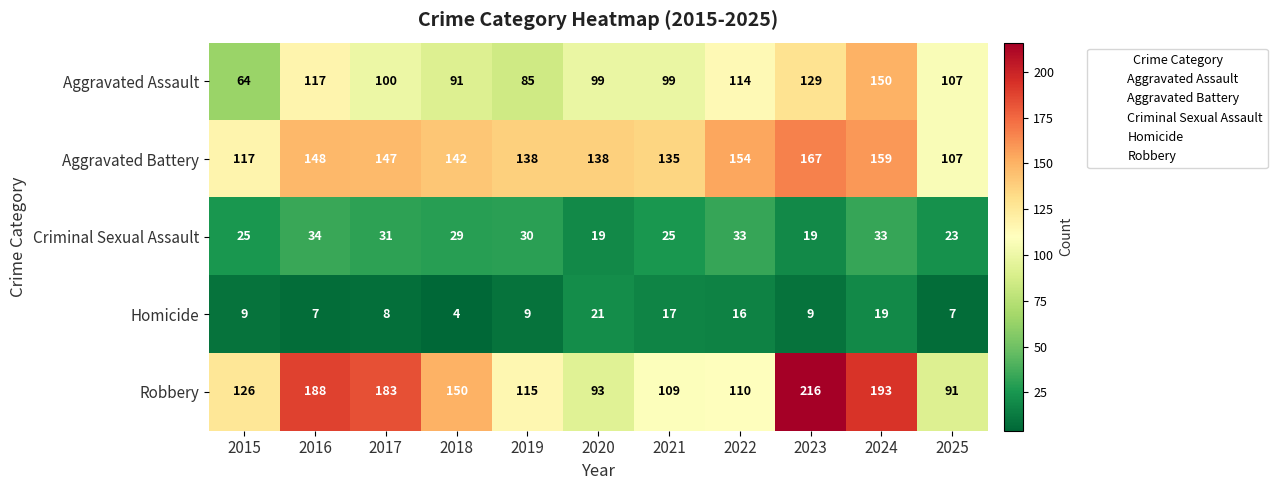

What is the difference between the maximum and minimum values in the Aggravated Battery series?

60